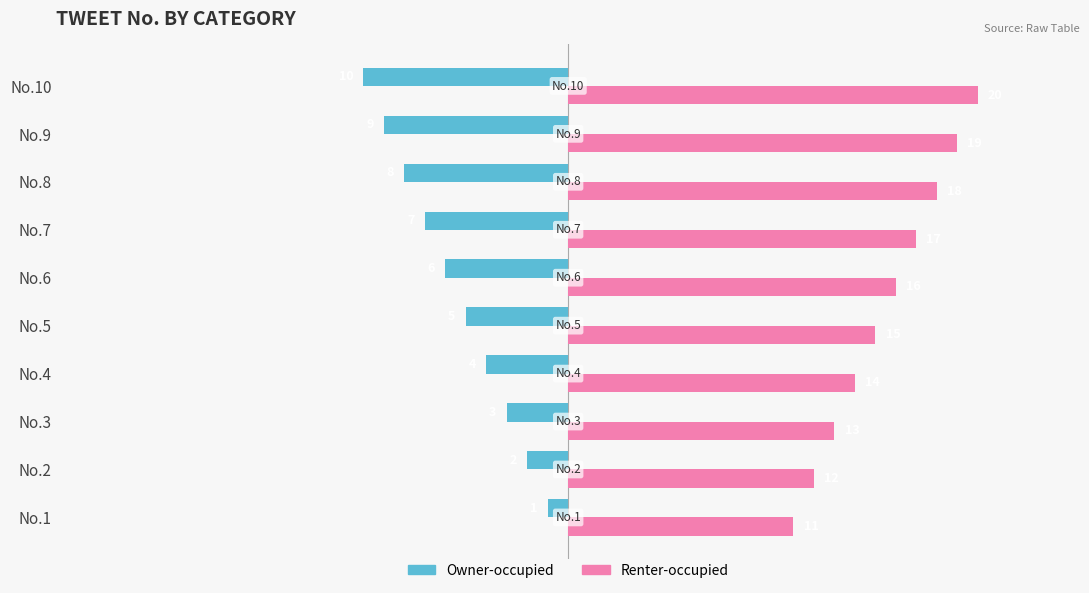

Is the value of Owner-occupied at No.6 greater than the value of Renter-occupied at No.2?

No